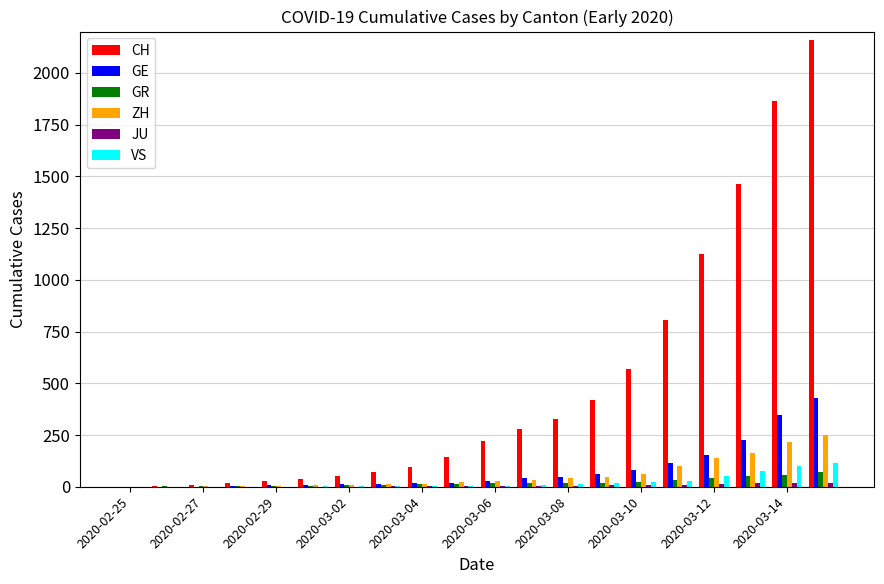

What is the sum of all ZH values?

1164